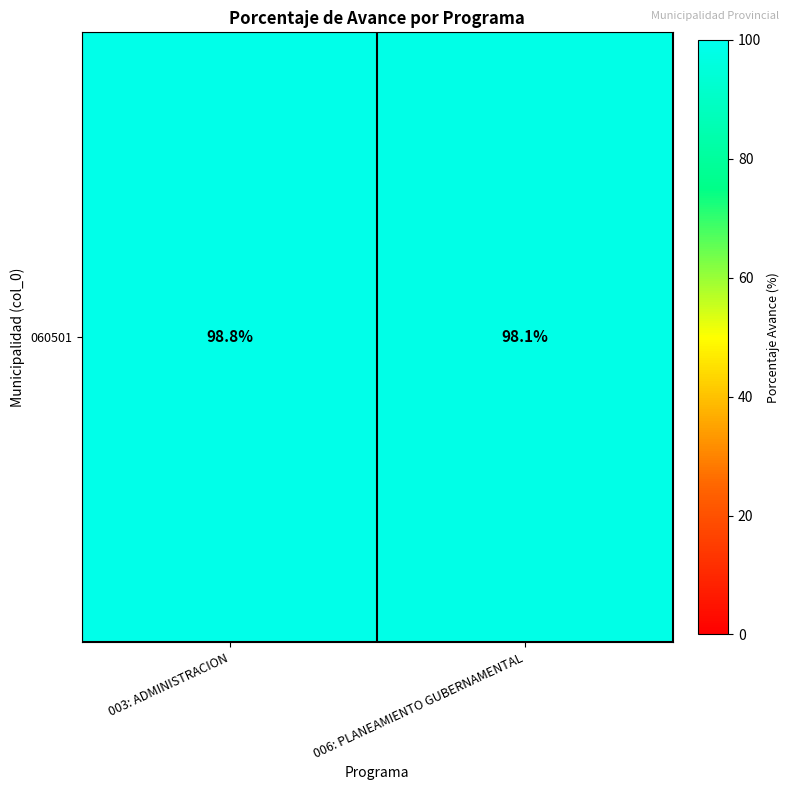

What is the maximum value shown in the chart?

98.8